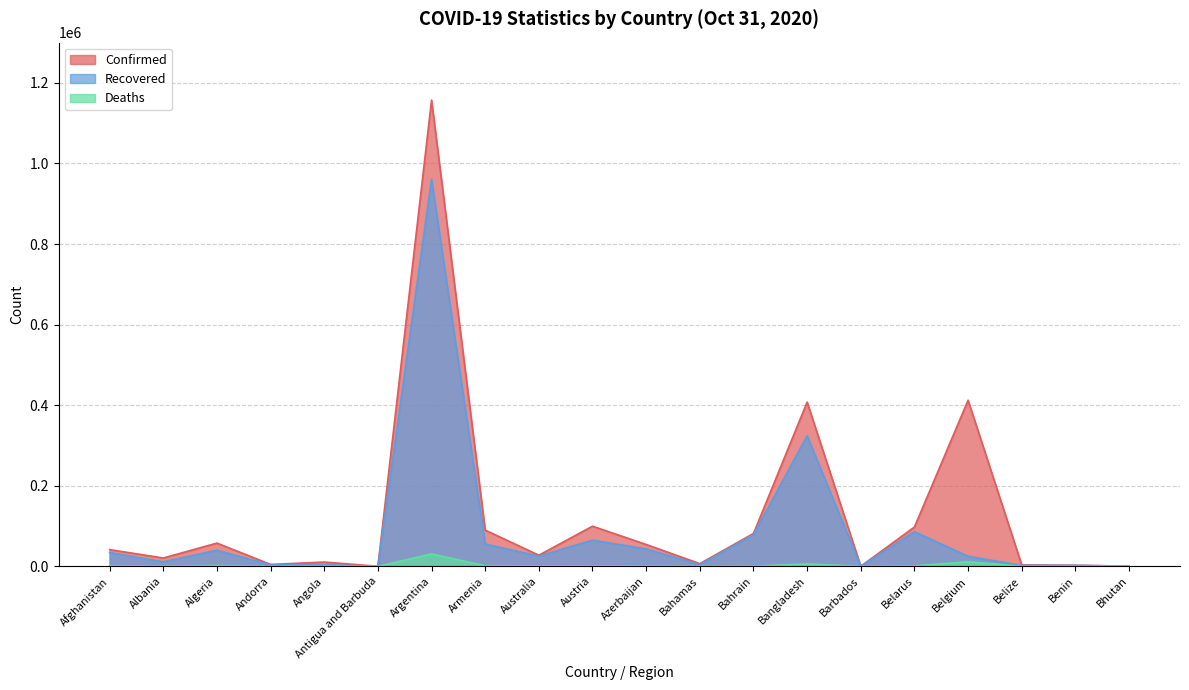

What is the difference between the Deaths values at Australia and Antigua and Barbuda?

904